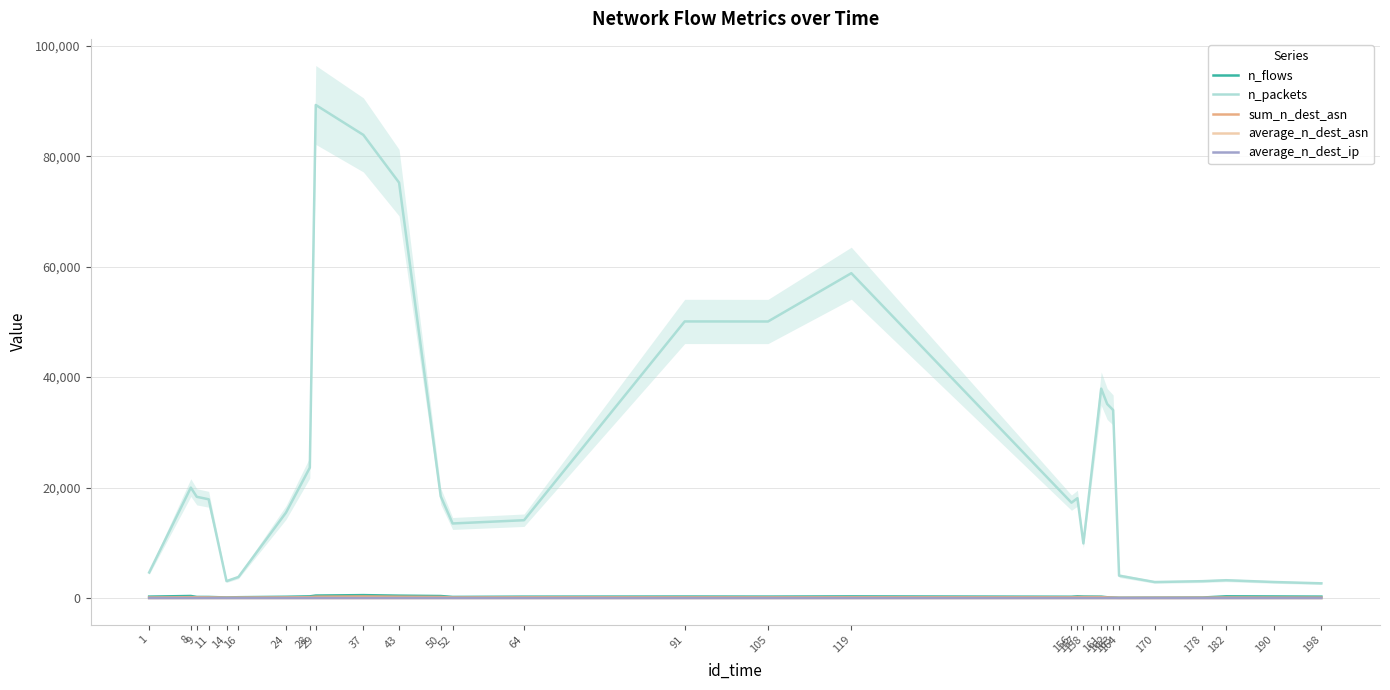

Between 161 and 105, which is larger?

105